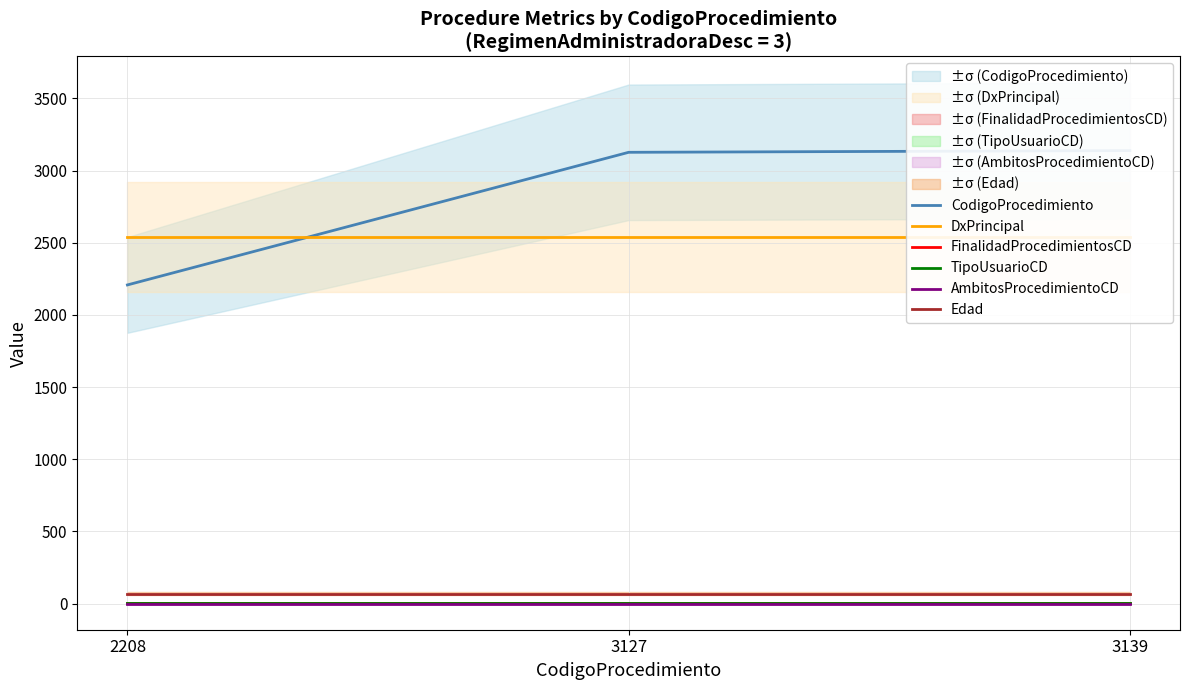

Reading left to right, extract all data points from this chart.

CodigoProcedimiento: 2208	3127	3139
DxPrincipal: 2542	2542	2542
FinalidadProcedimientosCD: 2	2	2
TipoUsuarioCD: 2	2	2
AmbitosProcedimientoCD: 0	0	0
Edad: 69	69	69